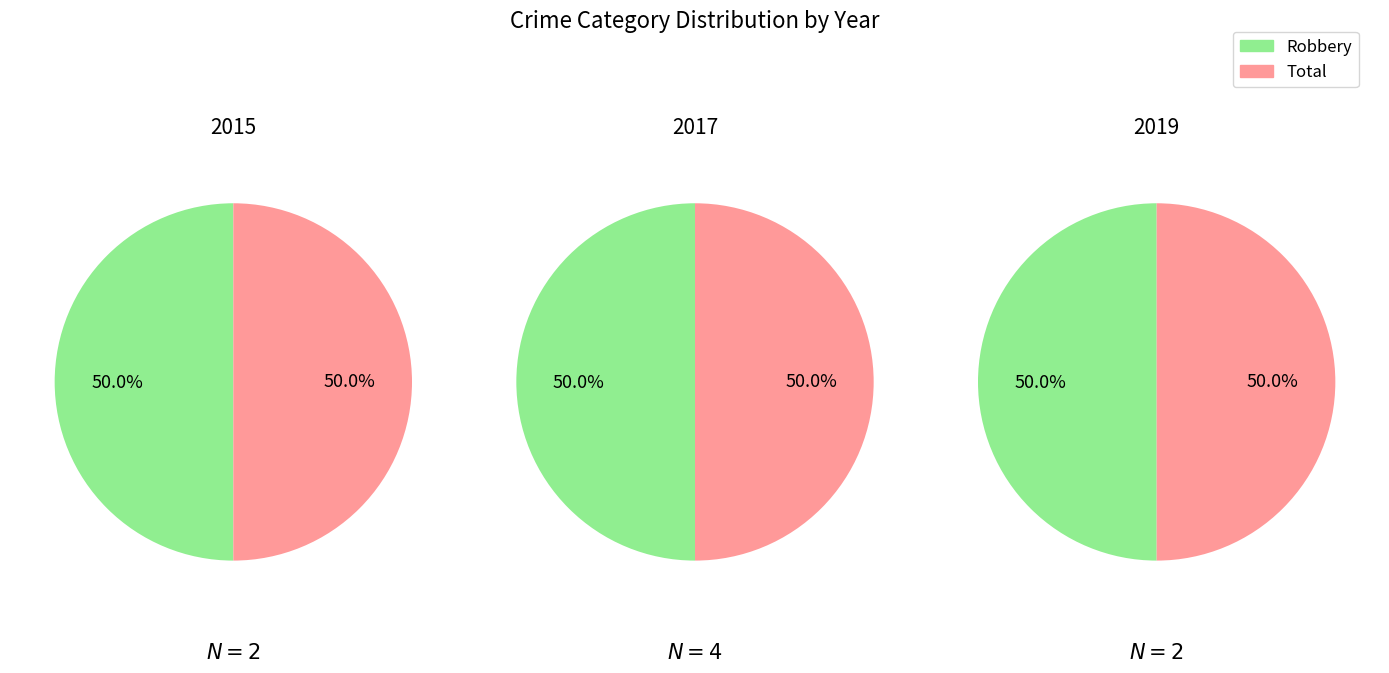

What portion of the pie excludes Robbery?

50.0%